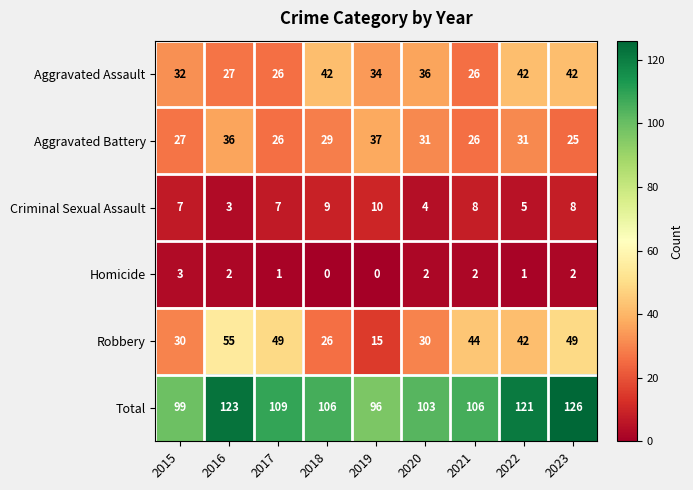

At which category is the sum across all series the highest?

2023